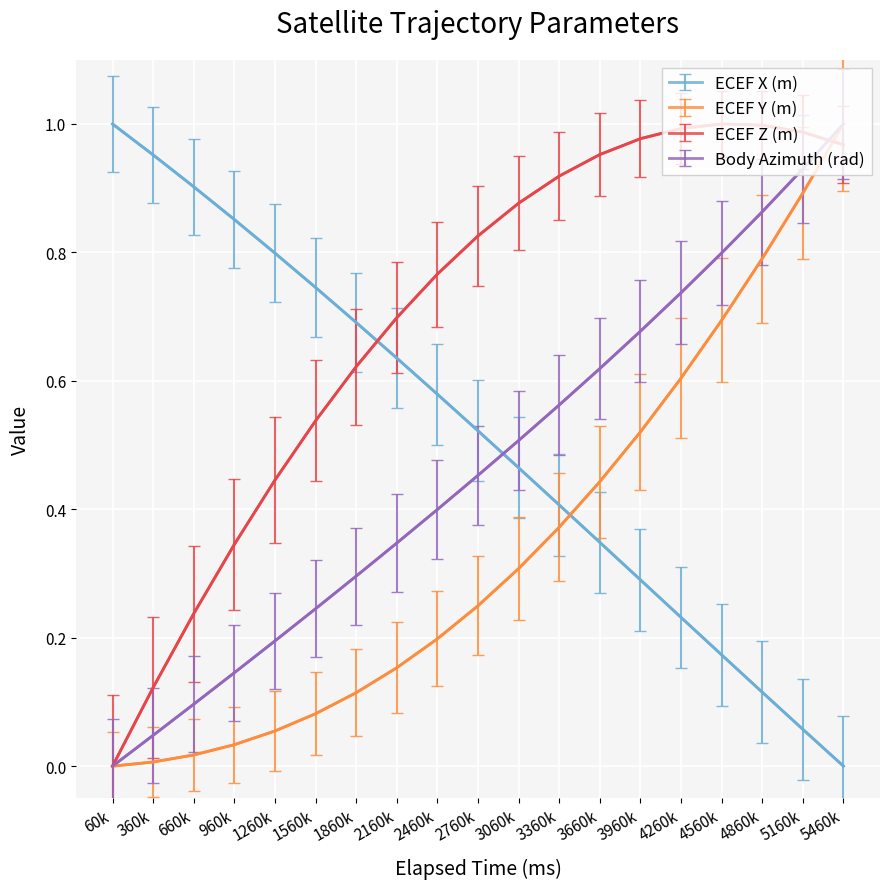

How many lines are shown in the chart?

4